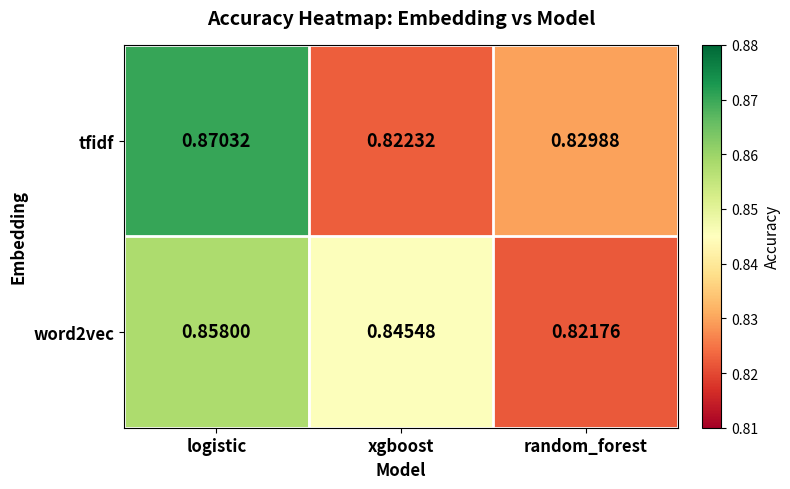

At which category is the sum across all series the highest?

logistic